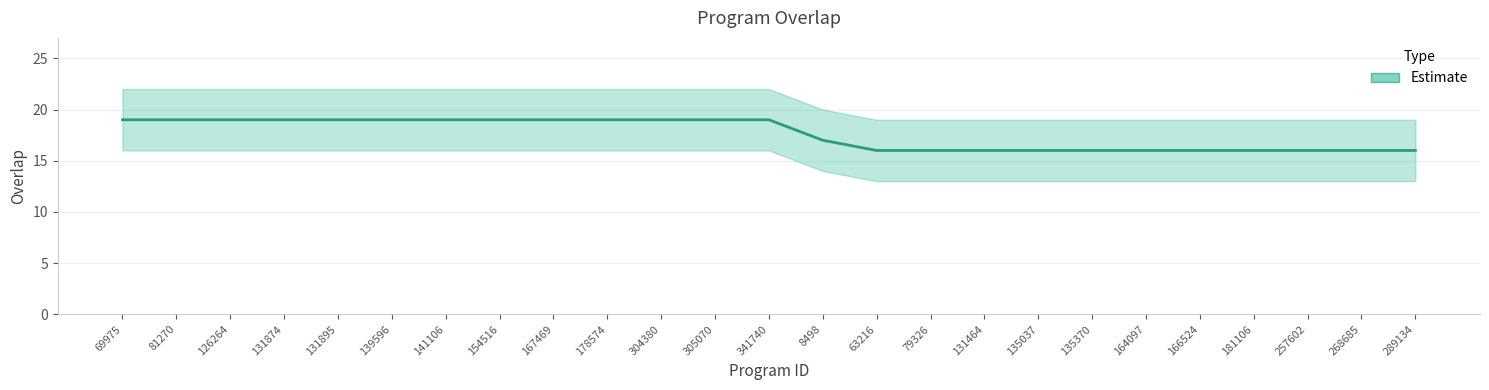

List the labels in order of value, smallest first.

63216, 79326, 131464, 135037, 135370, 164097, 166524, 181106, 257602, 268685, 289134, 8498, 69975, 81270, 126264, 131874, 131895, 139596, 141106, 154516, 167469, 178574, 304380, 305070, 341740